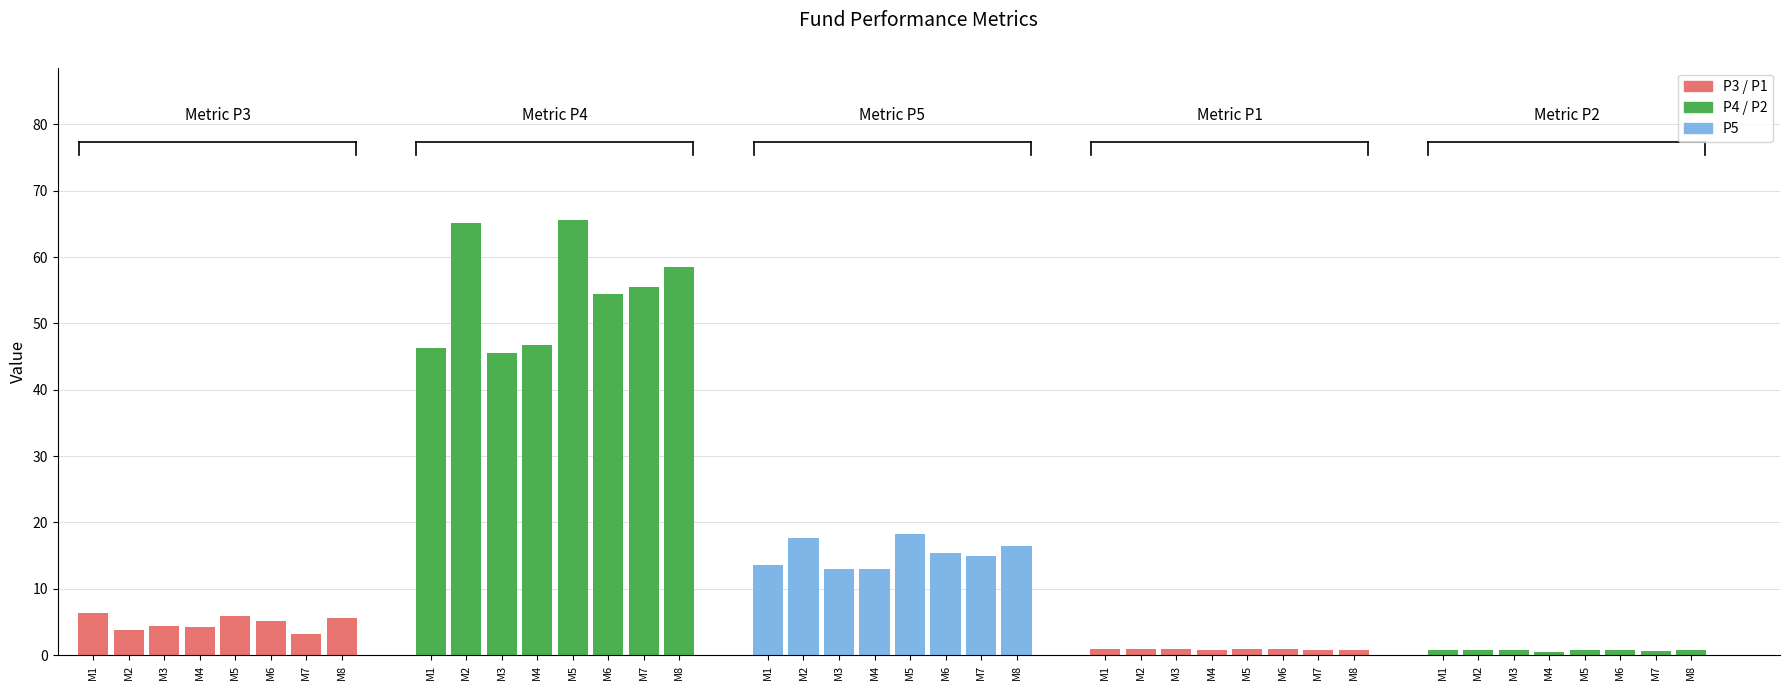

What is the minimum value for P1?

0.7